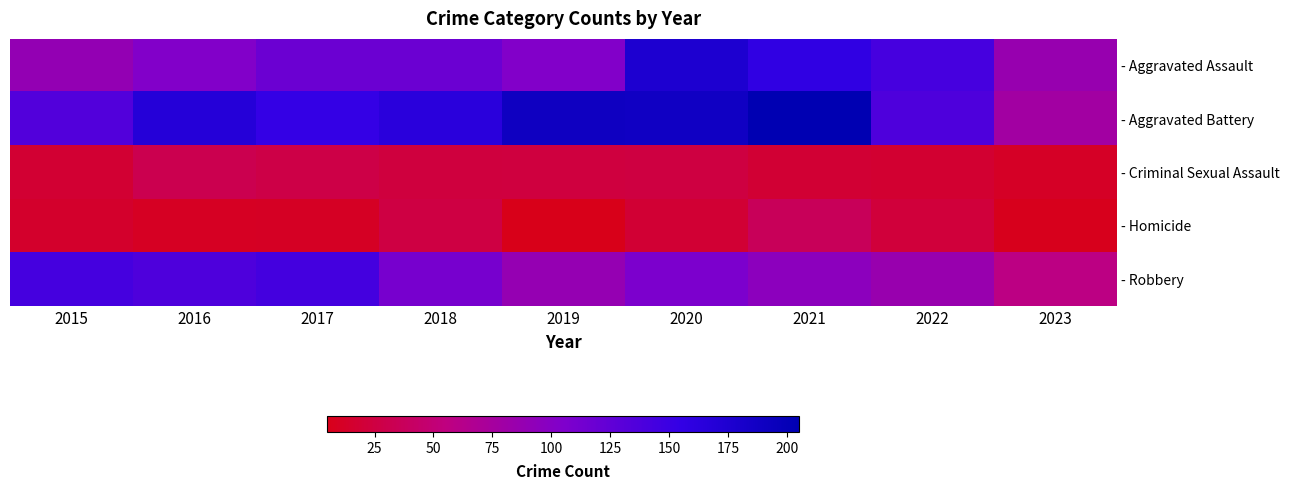

How many distinct data groups are displayed?

5